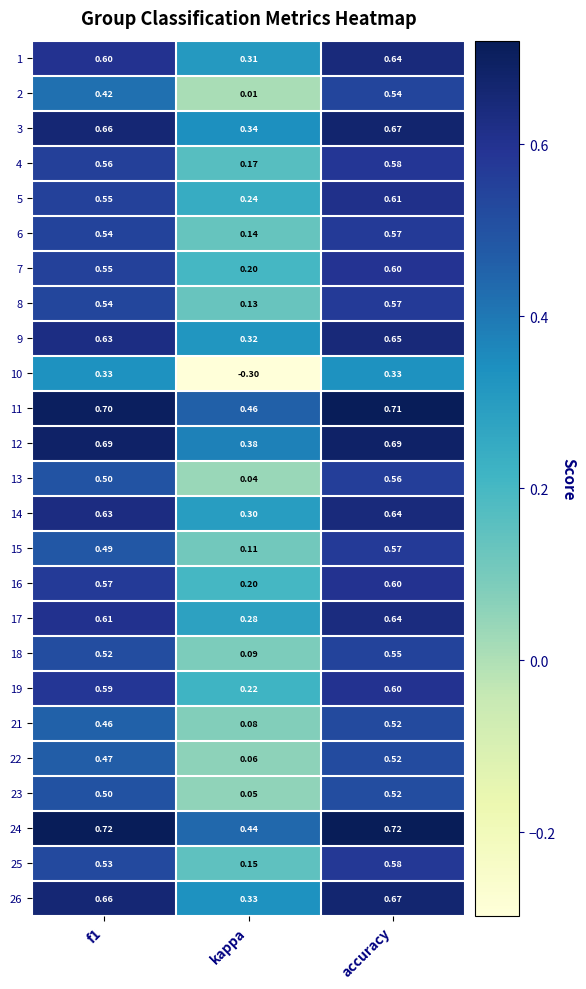

What is the minimum value shown in the chart?

-0.3